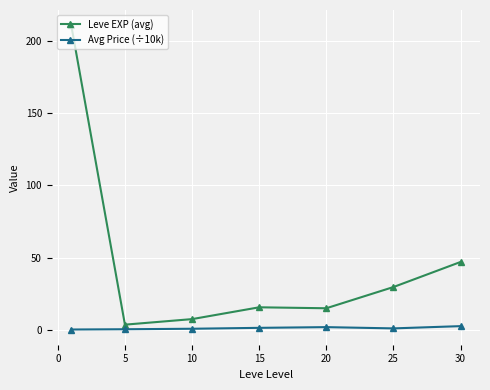

At how many categories does at least one series exceed 63?

1